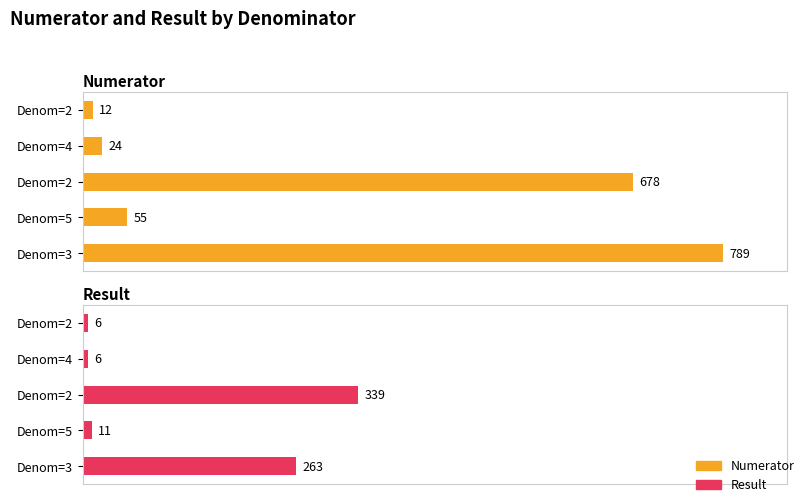

How many groups of bars are there?

5